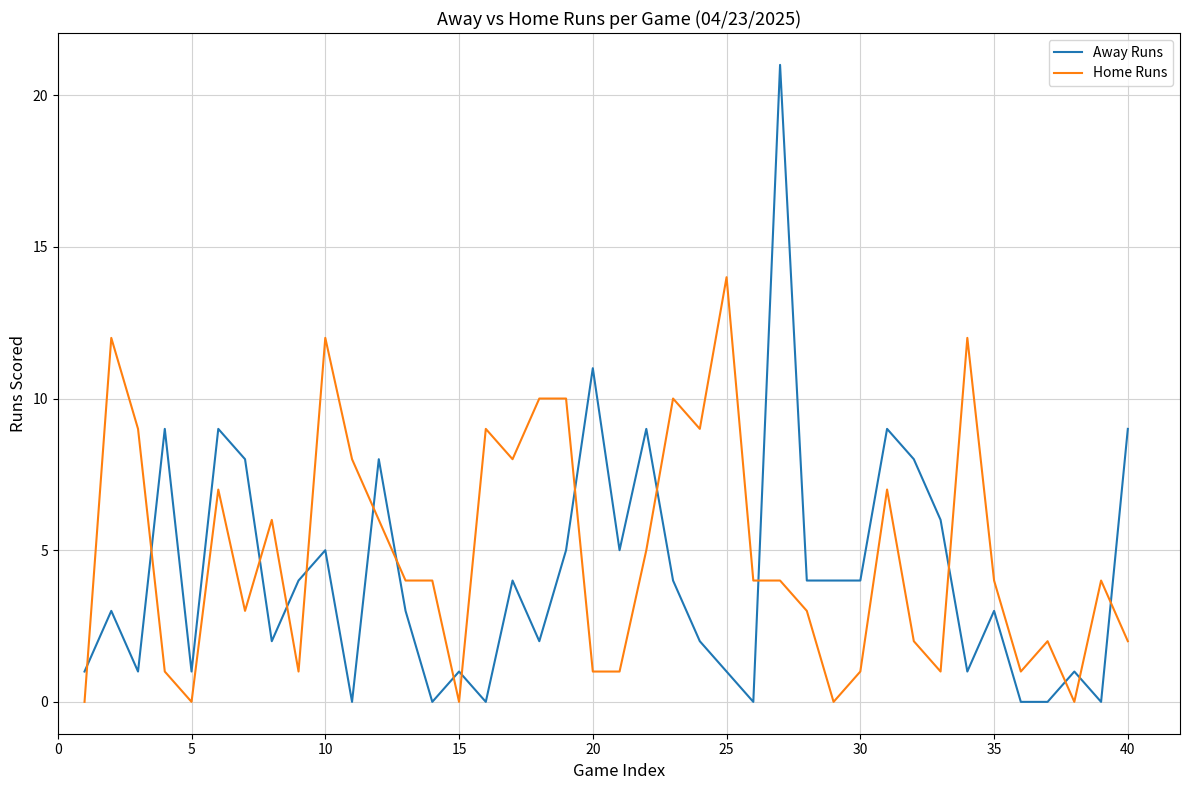

What is the difference between the maximum and minimum values in the Away Runs series?

21